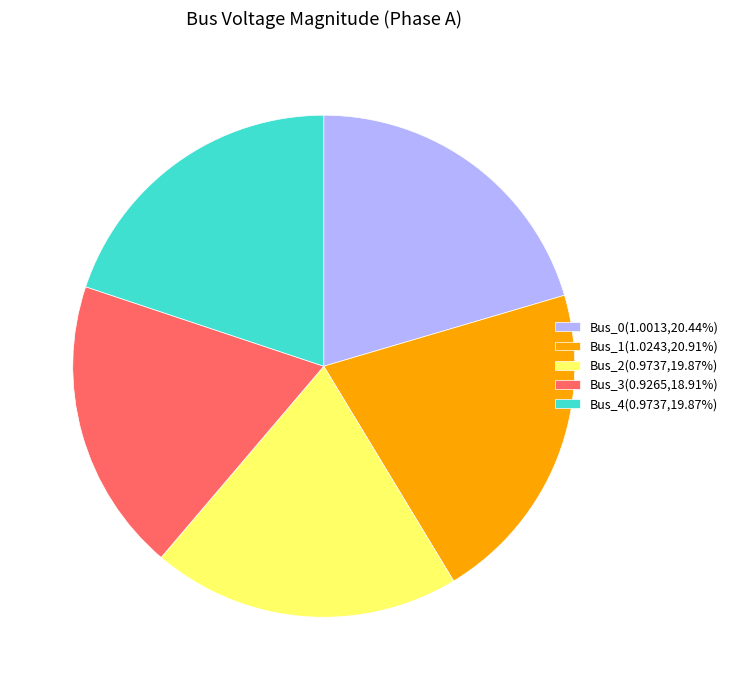

What is the smallest slice in the pie chart?

Bus_3